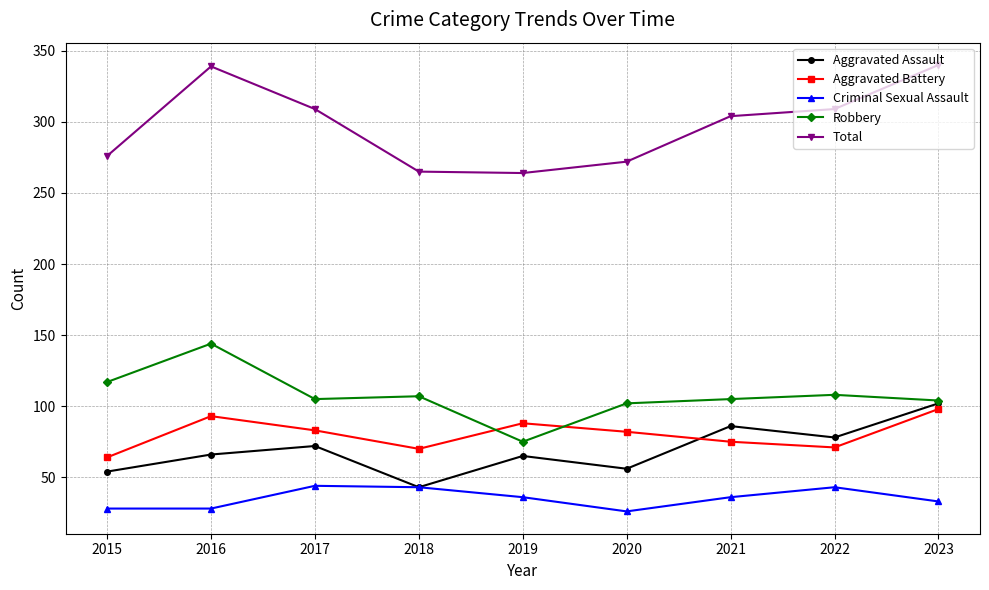

What is the difference between the highest and lowest values at 2018?

222